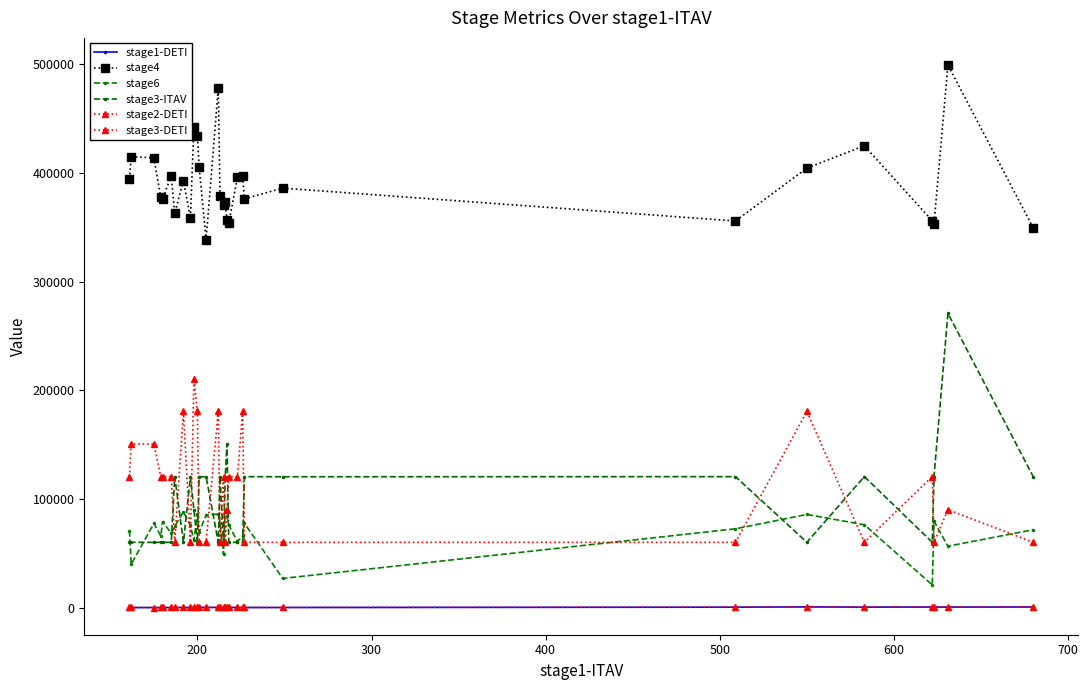

Count the number of data series in this chart.

6